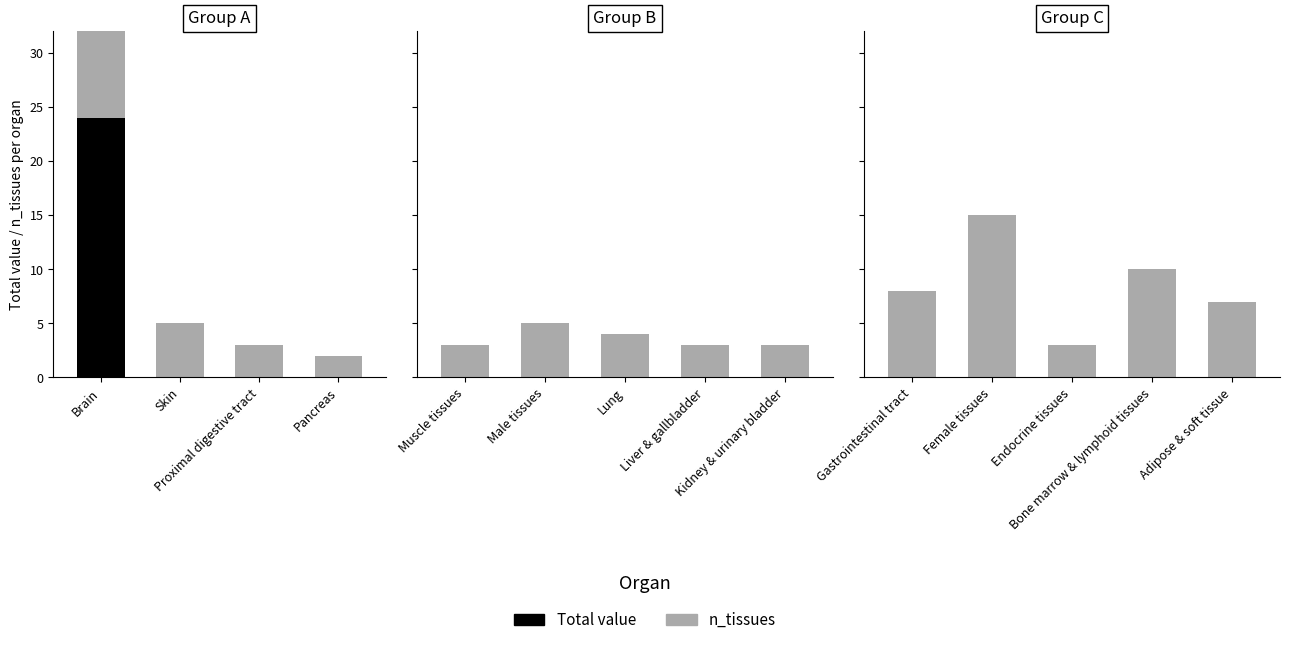

At which label is n_tissues closest to 9?

Gastrointestinal tract